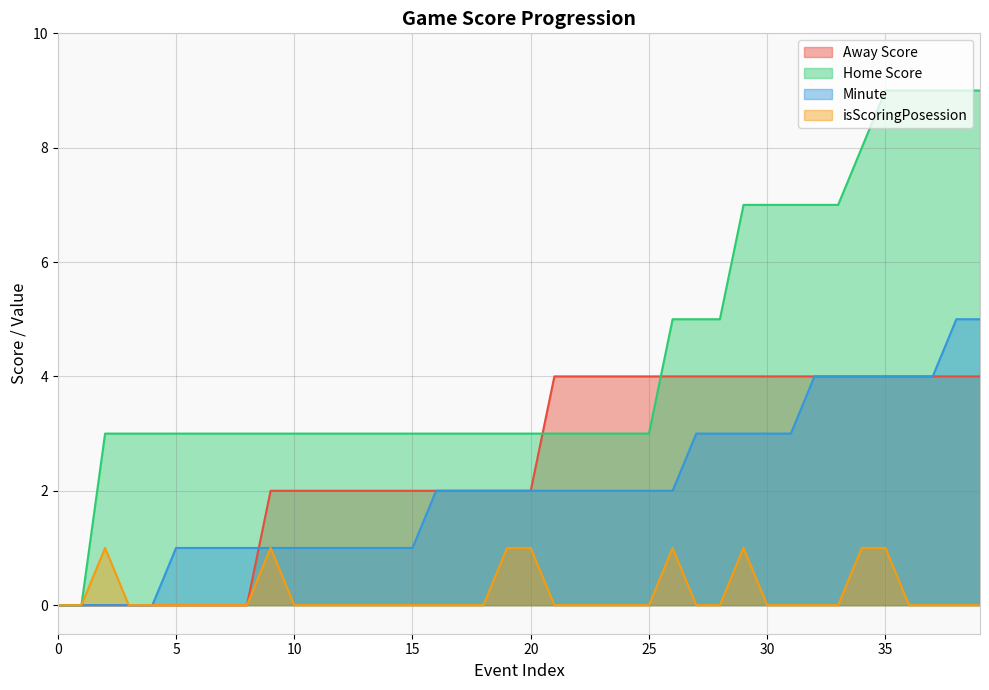

How many data points in Home Score are above 3?

14